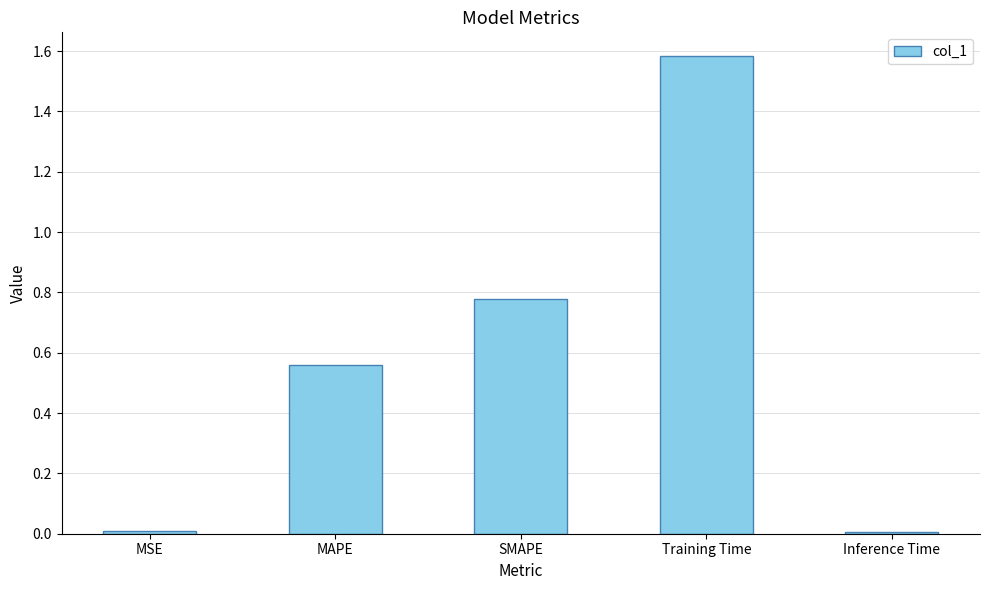

Which has a higher value, Training Time or SMAPE?

Training Time